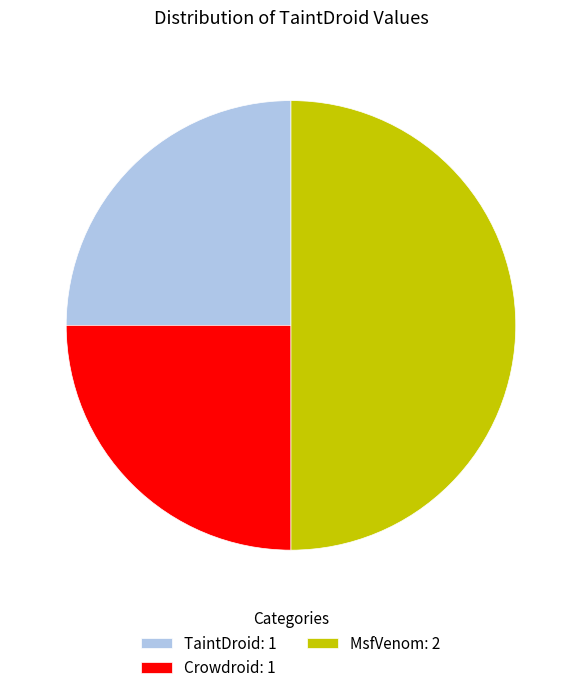

Count the number of slices in the pie.

3